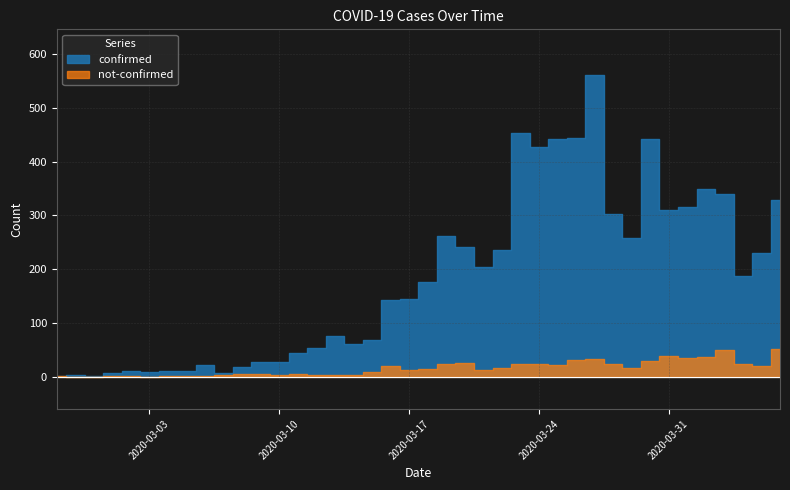

Which series has the widest spread of values?

confirmed